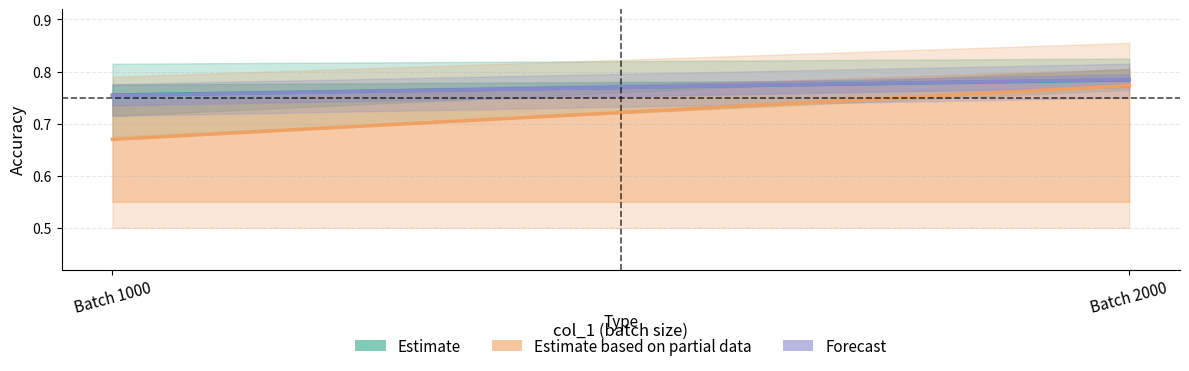

How many lines are shown in the chart?

3